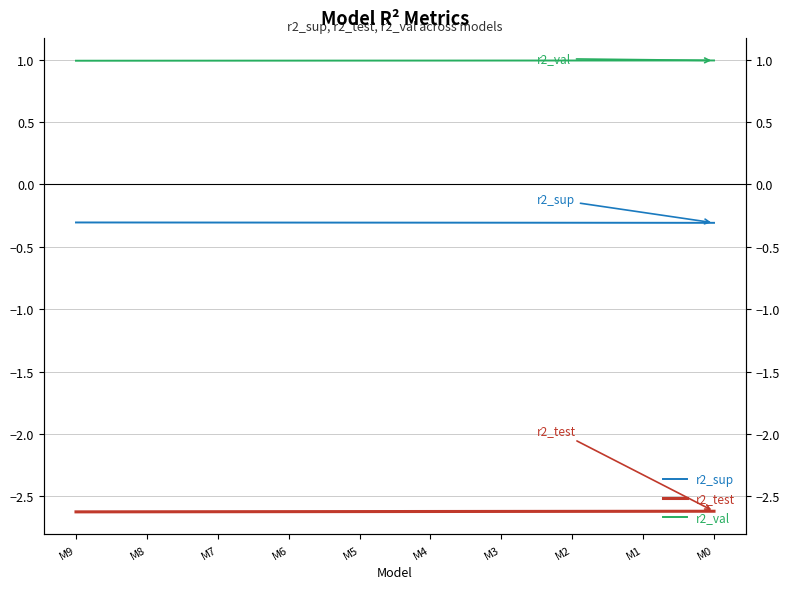

List the labels in order of r2_test value, smallest first.

M9, M8, M7, M6, M5, M4, M3, M2, M1, M0